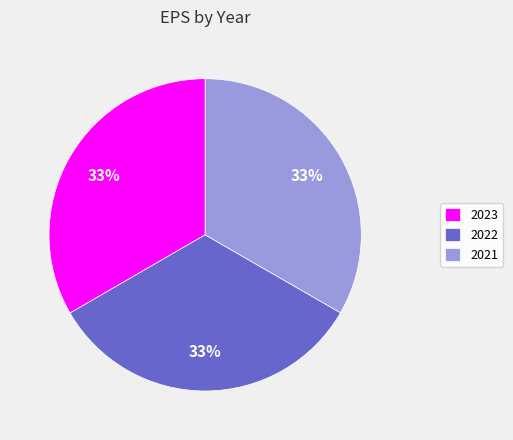

Does 2023 represent more than half of the total?

No